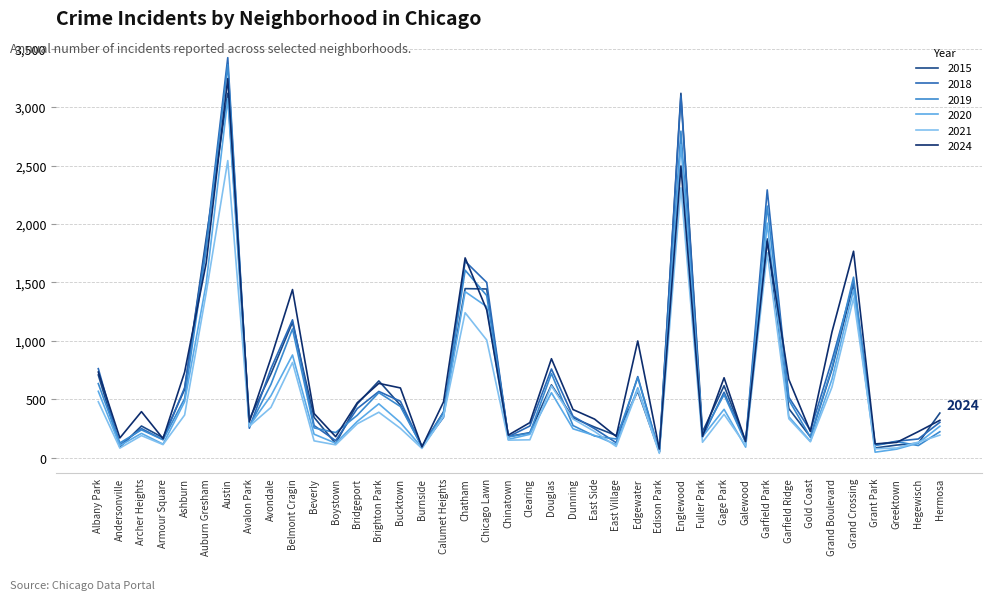

Which series has the largest range (max minus min)?

2018